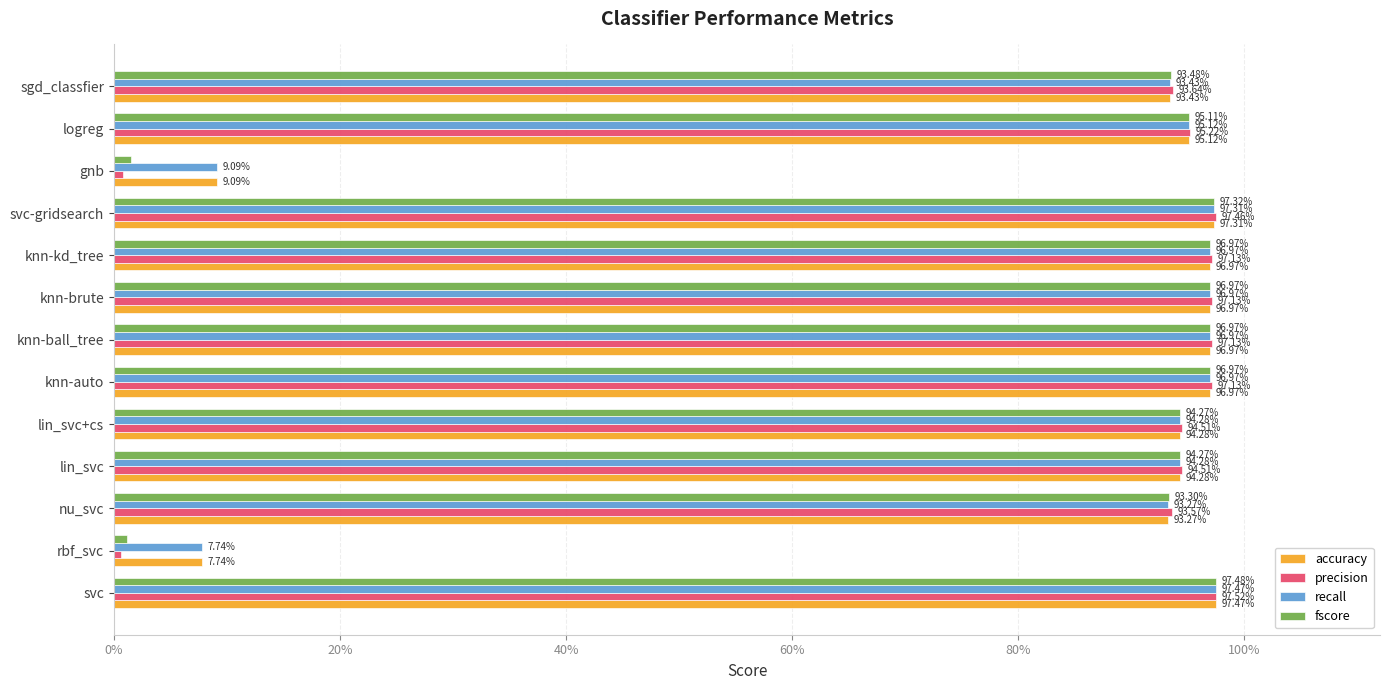

Reading left to right, transcribe all the data shown in this chart.

accuracy: 1.0	0.1	0.9	0.9	0.9	1.0	1.0	1.0	1.0	1.0	0.1	1.0	0.9
precision: 1.0	0.0	0.9	0.9	0.9	1.0	1.0	1.0	1.0	1.0	0.0	1.0	0.9
recall: 1.0	0.1	0.9	0.9	0.9	1.0	1.0	1.0	1.0	1.0	0.1	1.0	0.9
fscore: 1.0	0.0	0.9	0.9	0.9	1.0	1.0	1.0	1.0	1.0	0.0	1.0	0.9